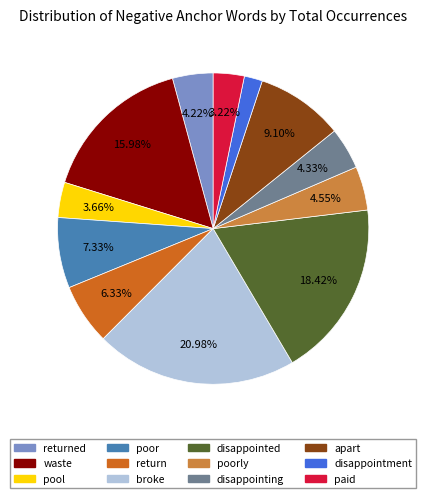

To the nearest percent, what is the average slice percentage?

8%